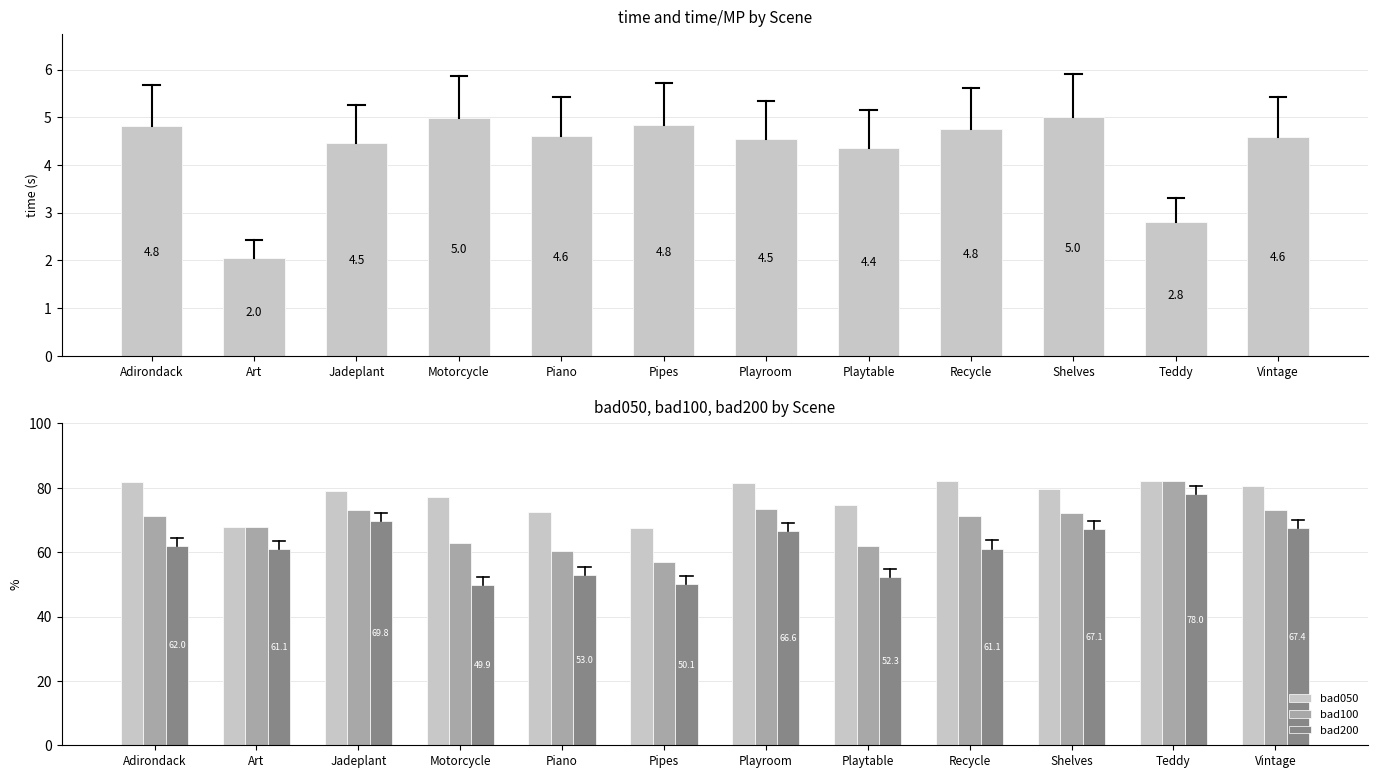

At how many categories does at least one series exceed 21?

12